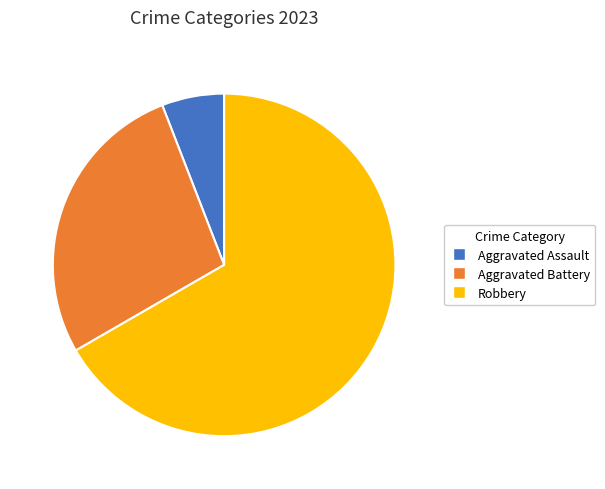

True or false: Aggravated Assault accounts for 12% of the total.

False